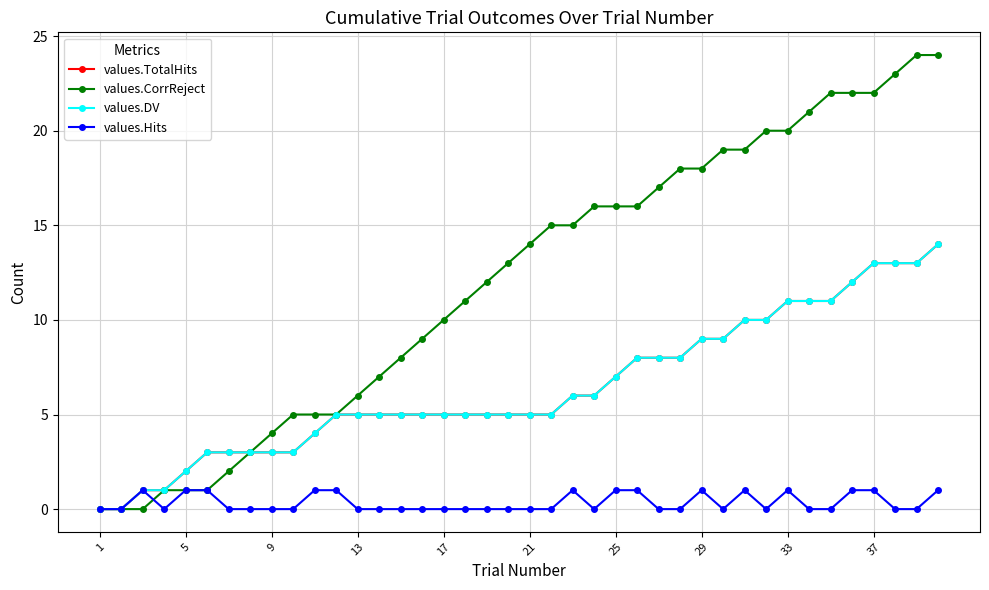

Is this an area chart (filled region under the line)?

No